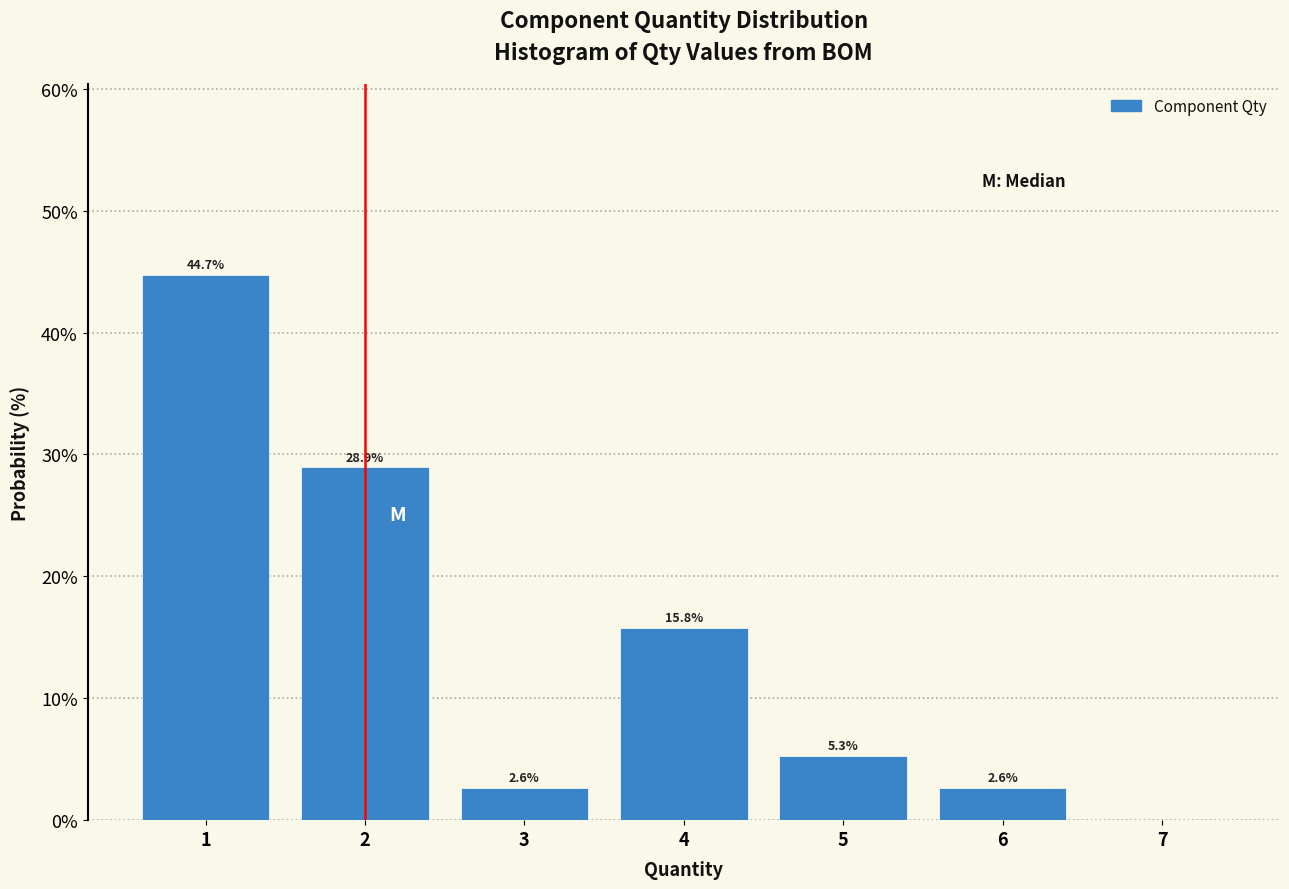

Over which range of the x-axis is the bar tallest?

0.5 to 1.5